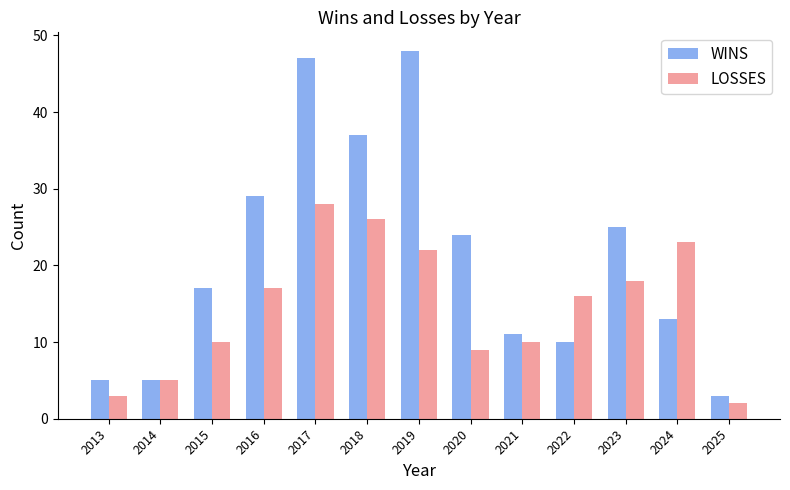

What is the sum of the WINS values at 2014 and 2023?

30